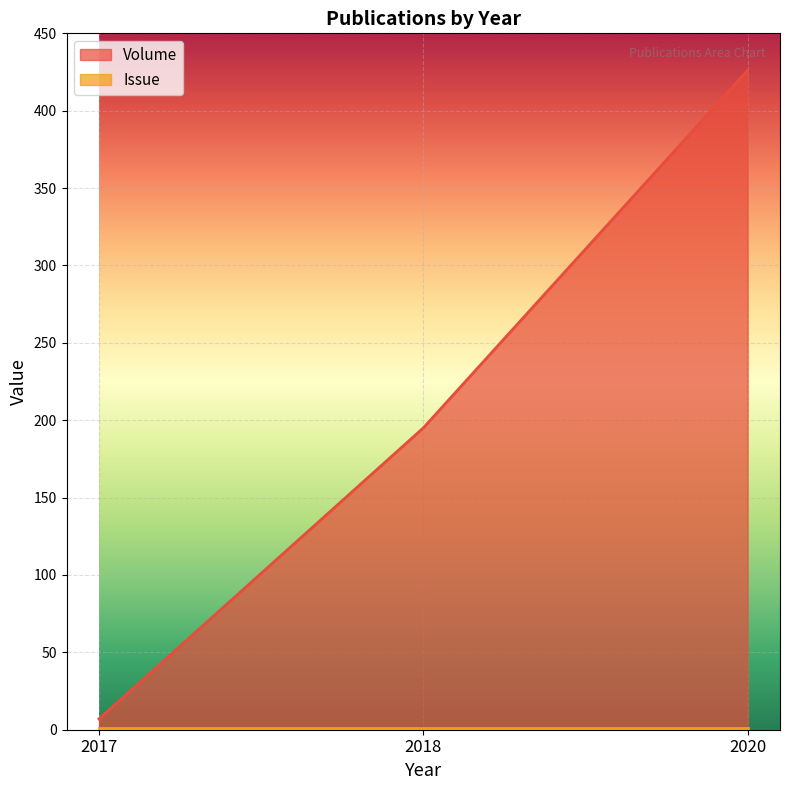

True or false: Volume has a value of 426 at 2020.

True